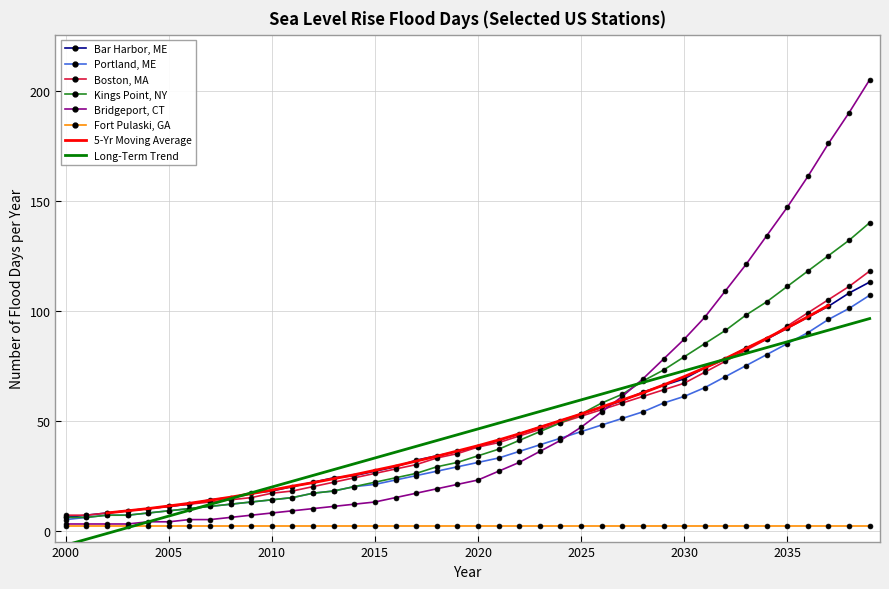

Does the chart have visible grid lines?

Yes